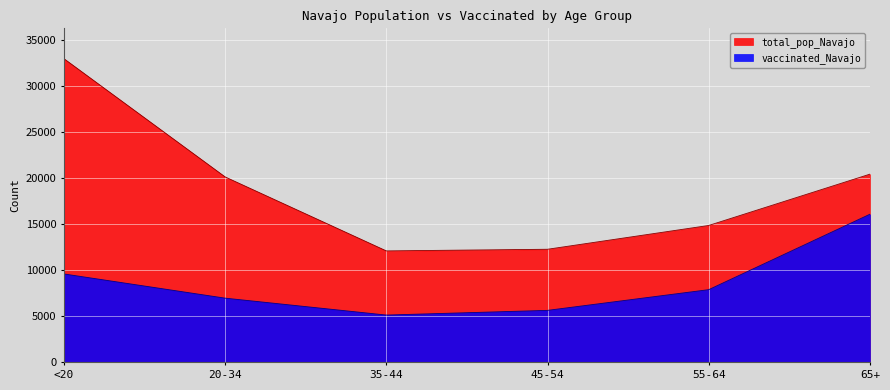

True or false: vaccinated_Navajo has a value of 5138 at 35-44.

True